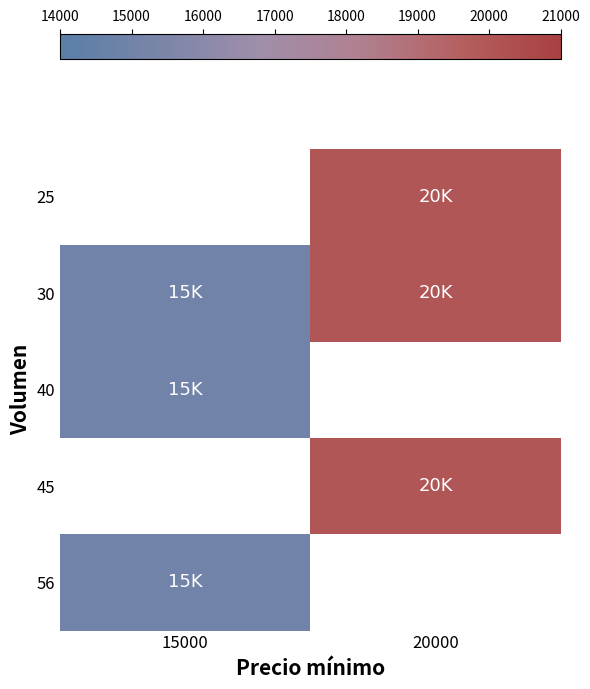

At which label is 30 closest to 17500?

15000